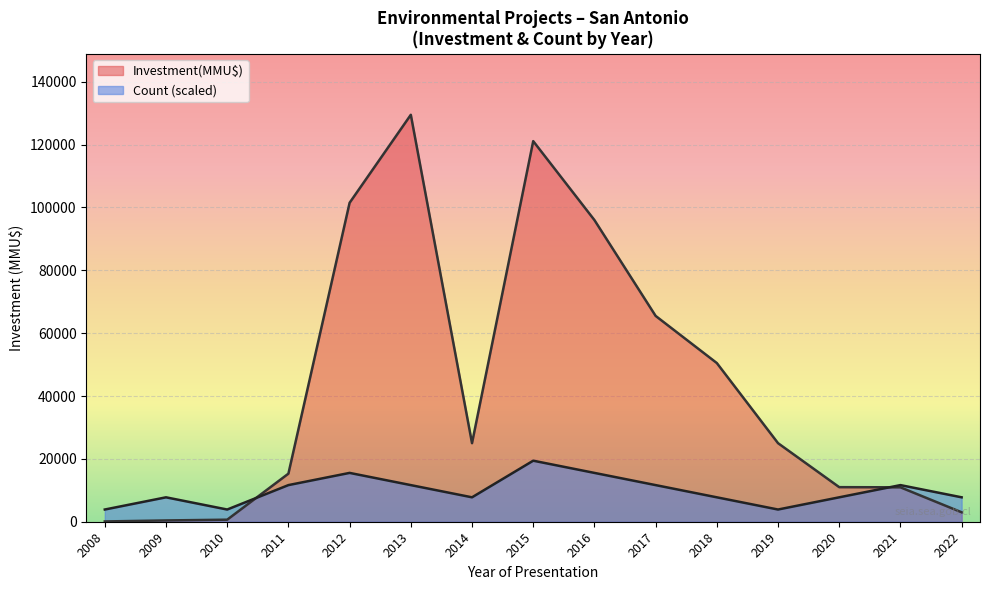

Reading left to right, extract all data points from this chart.

Count: 2008=3885	2009=7770	2010=3885	2011=11655	2012=15540	2013=11655	2014=7770	2015=19425	2016=15540	2017=11655	2018=7770	2019=3885	2020=7770	2021=11655	2022=7770
Investment(MMU$): 2008=90	2009=409	2010=650	2011=15300	2012=101499	2013=129500	2014=25000	2015=121117	2016=96000	2017=65500	2018=50499	2019=25000	2020=11000	2021=10950	2022=3000